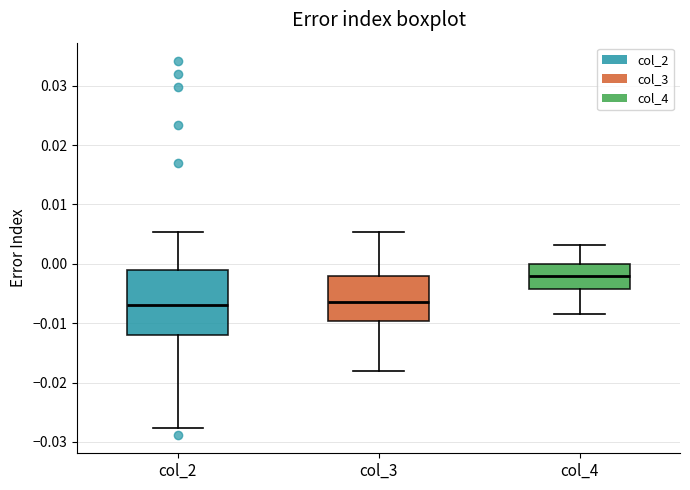

Reading left to right, transcribe this box plot: for each box, give where its median line is, the range the box spans, and where its two whiskers end, as read against the y-axis. The values are not printed on the chart, so give them approximately, as read against the axis.

col_2: median -0.007, box -0.012 to -0.001, whiskers -0.028 to 0.005
col_3: median -0.006, box -0.010 to -0.002, whiskers -0.018 to 0.005
col_4: median -0.002, box -0.004 to 0.000, whiskers -0.009 to 0.003